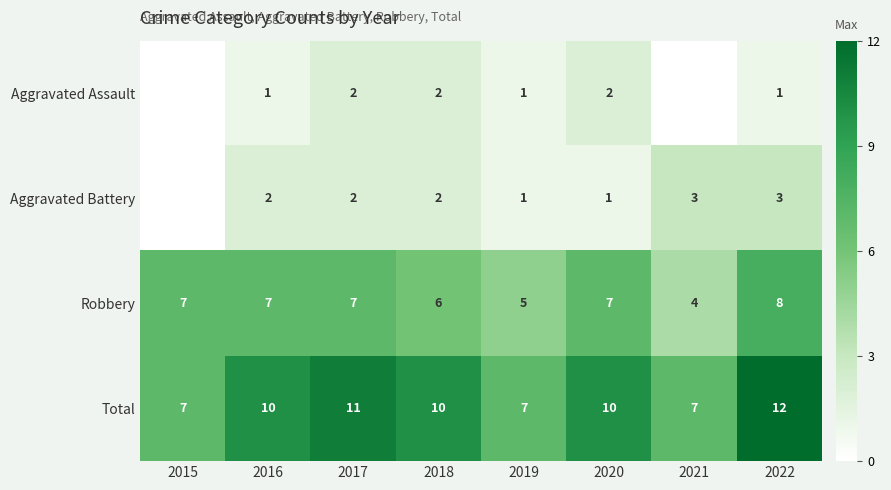

What is the difference between the second highest and minimum values in the Robbery series?

3